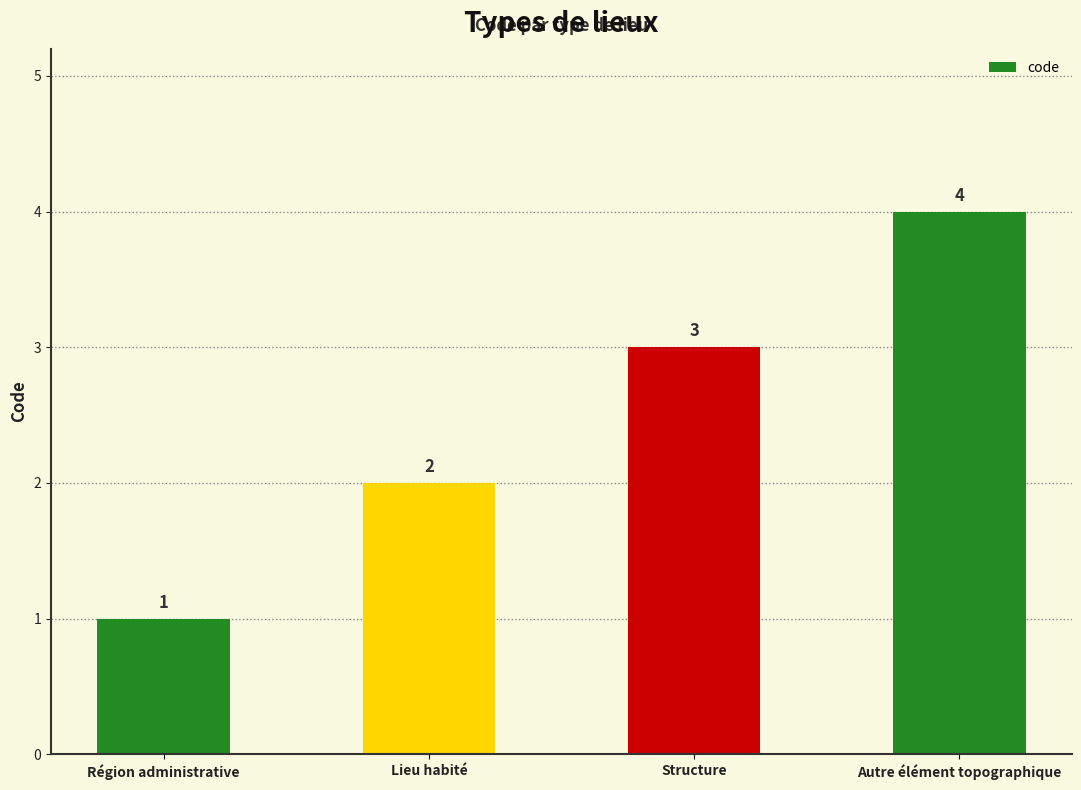

What is the difference between the values at Lieu habité and Autre élément topographique?

2